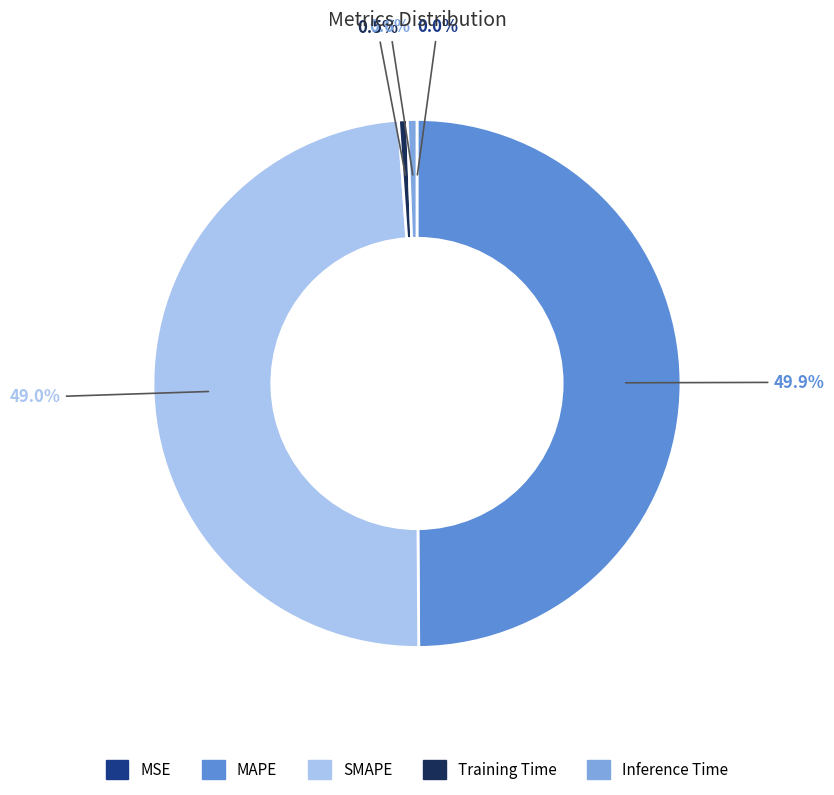

Combined, what portion of the pie is SMAPE and Inference Time?

49.6%